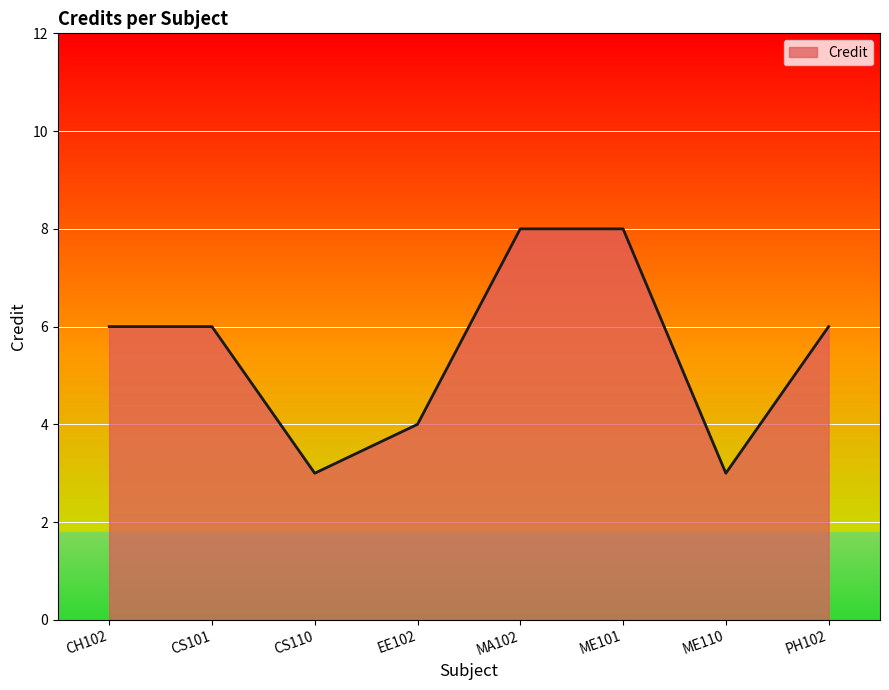

Which has a higher value, PH102 or CS110?

PH102